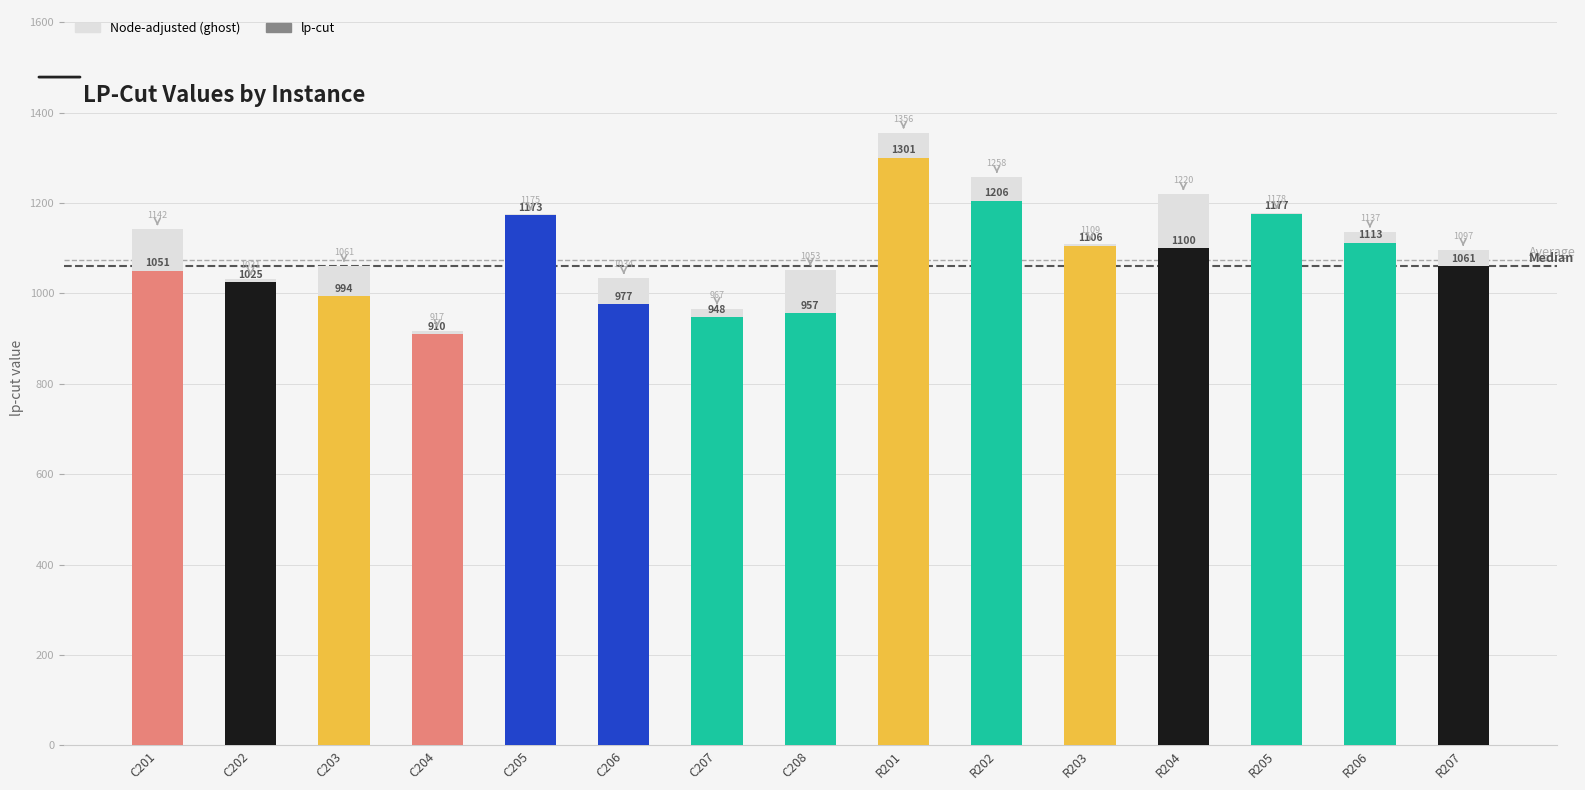

How many data points are less than 1060?

7